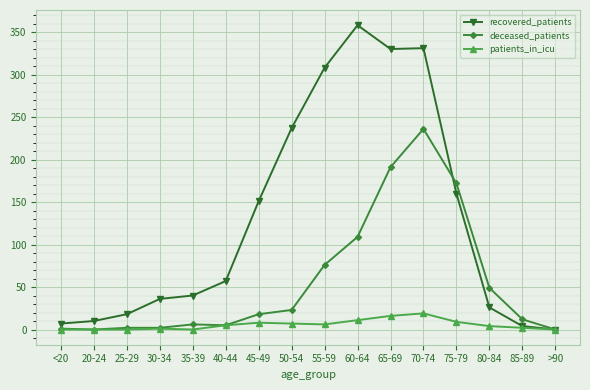

Is it true that recovered_patients equals 4 at 85-89?

True